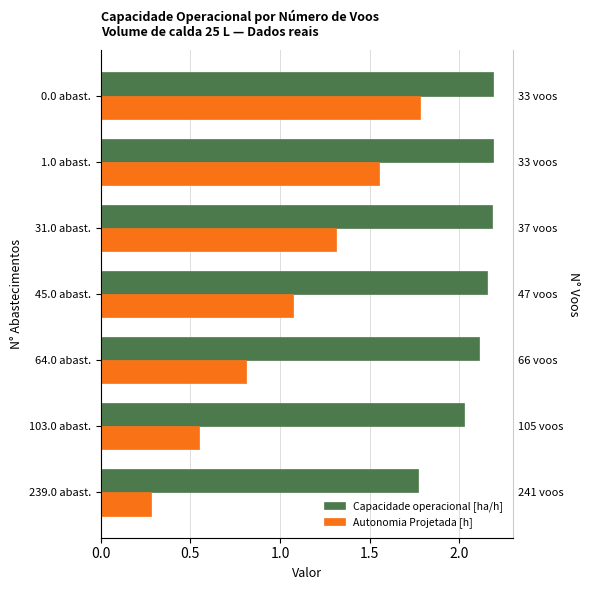

What is the highest value of the Capacidade operacional [ha/h] series?

2.2